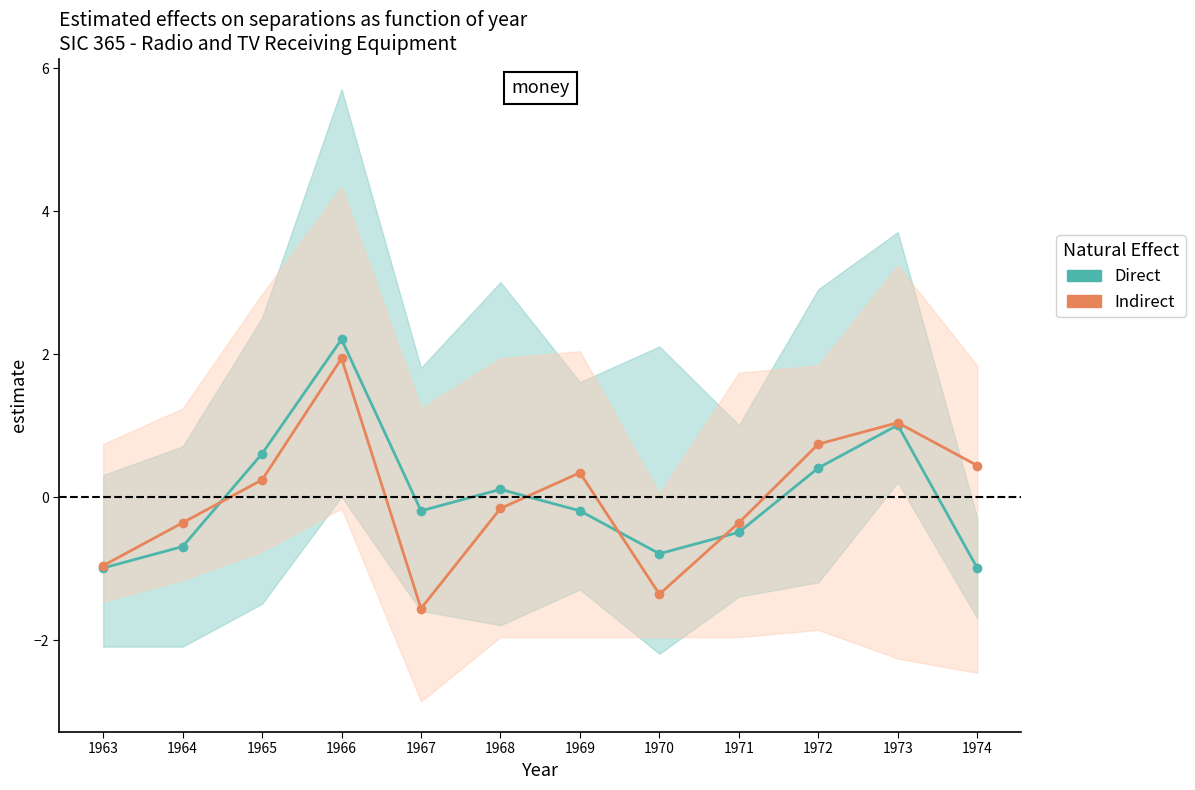

How many lines are shown in the chart?

2